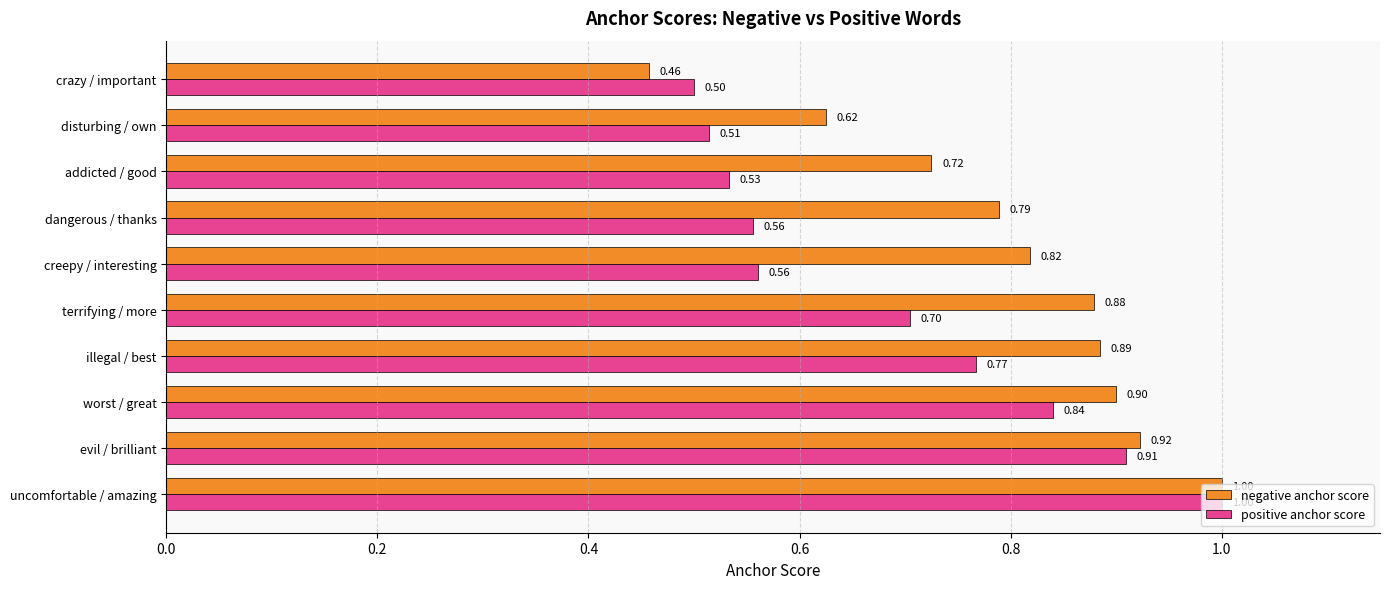

Which series changed the most between uncomfortable / amazing and illegal / best?

positive anchor score